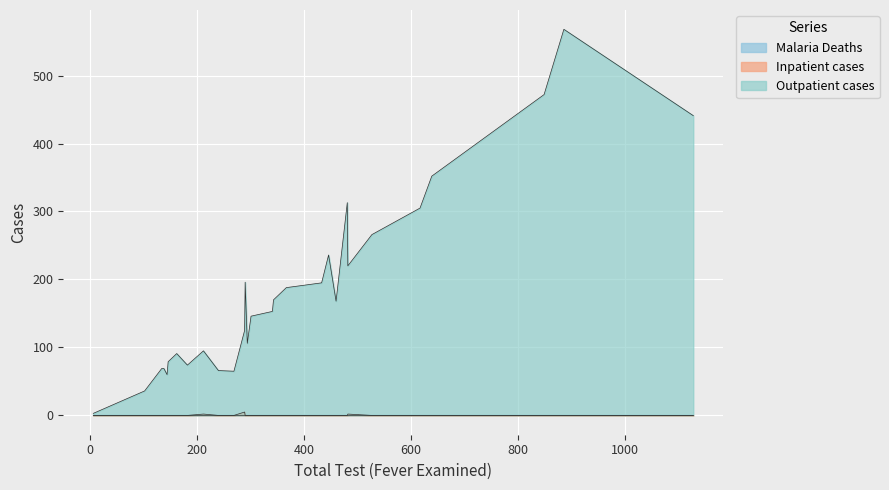

Does the chart display data point markers on the line(s)?

No